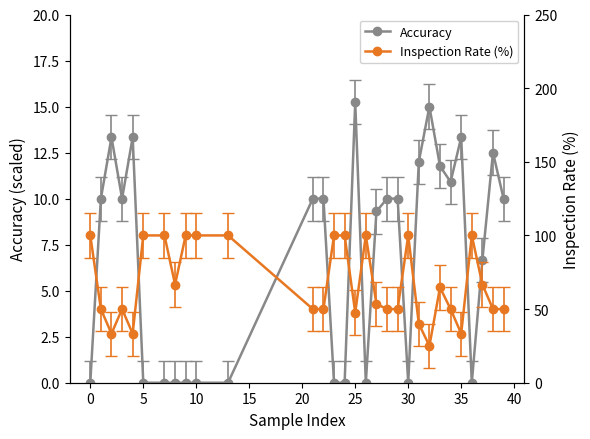

What is the average value of the Accuracy series?

6.8